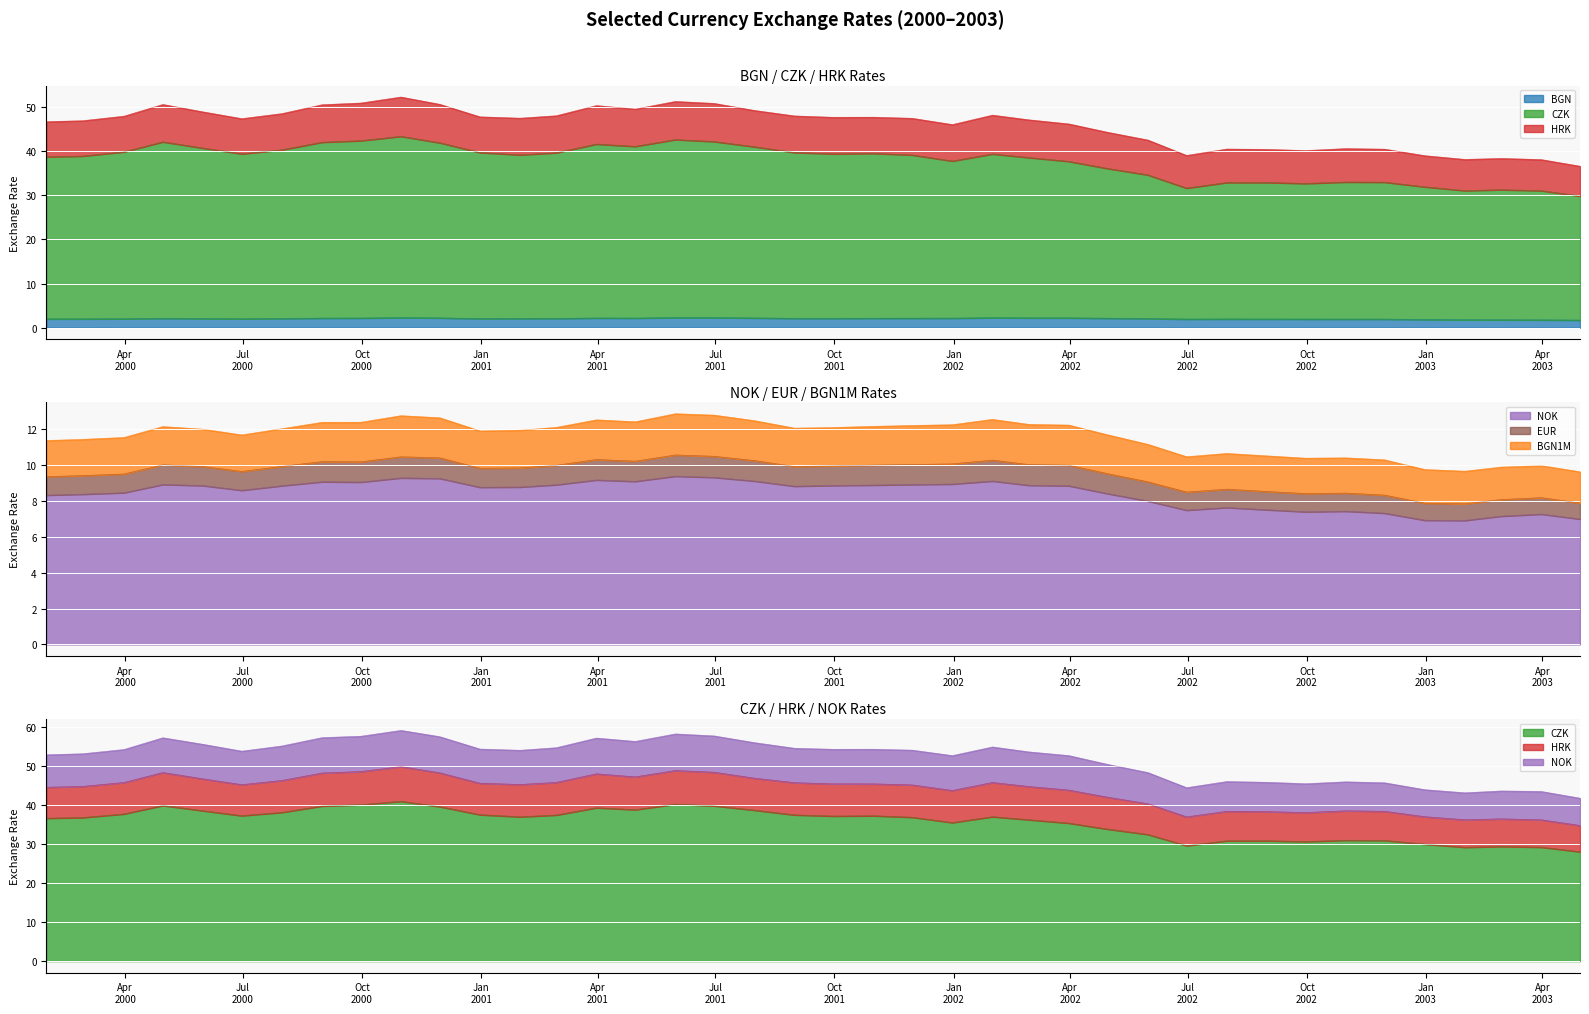

What is the sum of the BGN values at 30/06/2000 and 30/04/2000?

4.2